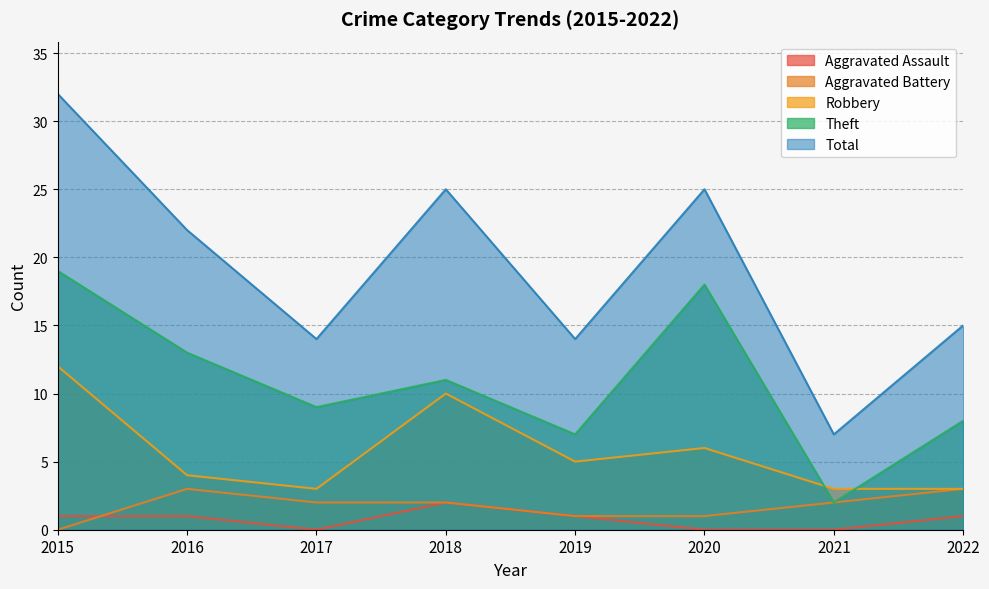

True or false: Aggravated Assault and Robbery intersect in this chart.

False